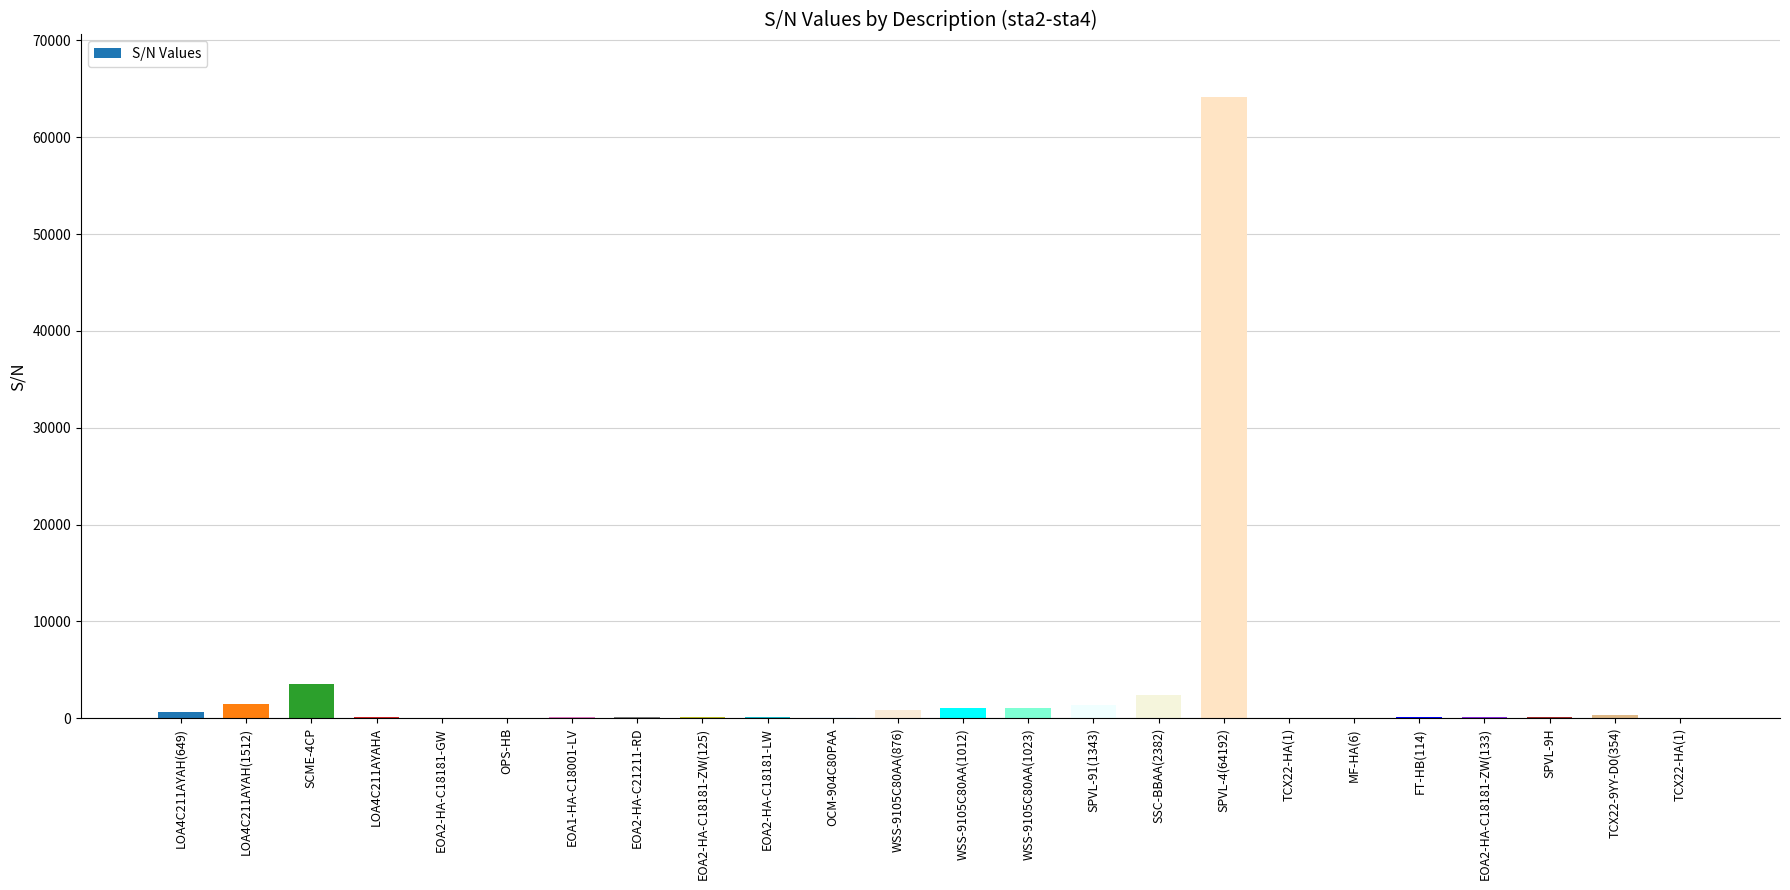

Where is the data nearest to the value 32096?

SCME-4CP